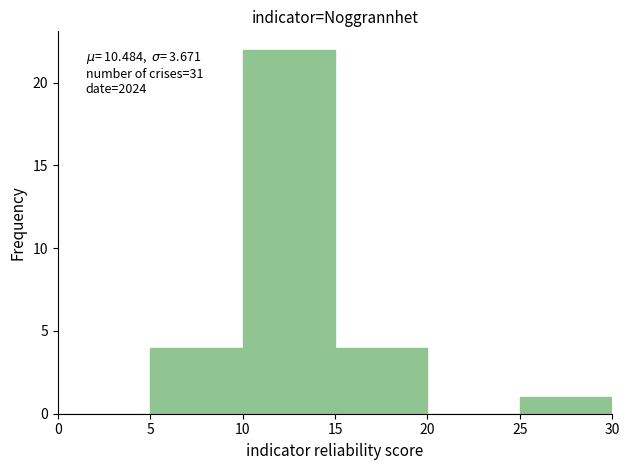

Over which range of the x-axis is the bar tallest?

10 to 15